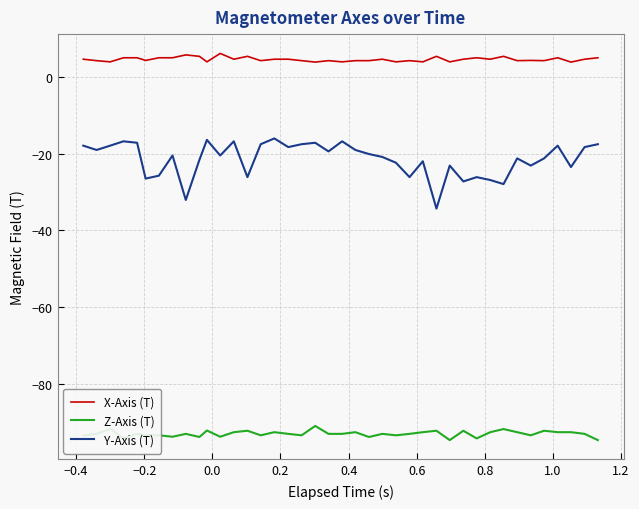

True or false: X-Axis (T) and Z-Axis (T) intersect in this chart.

False